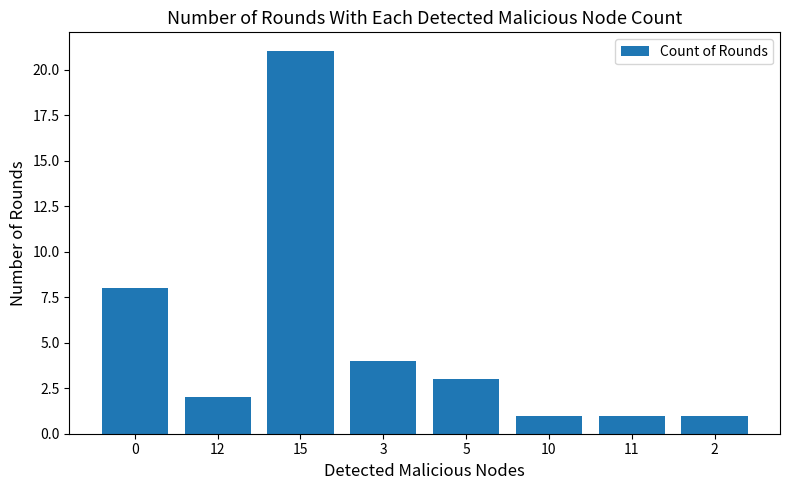

What position from the left is 3?

4